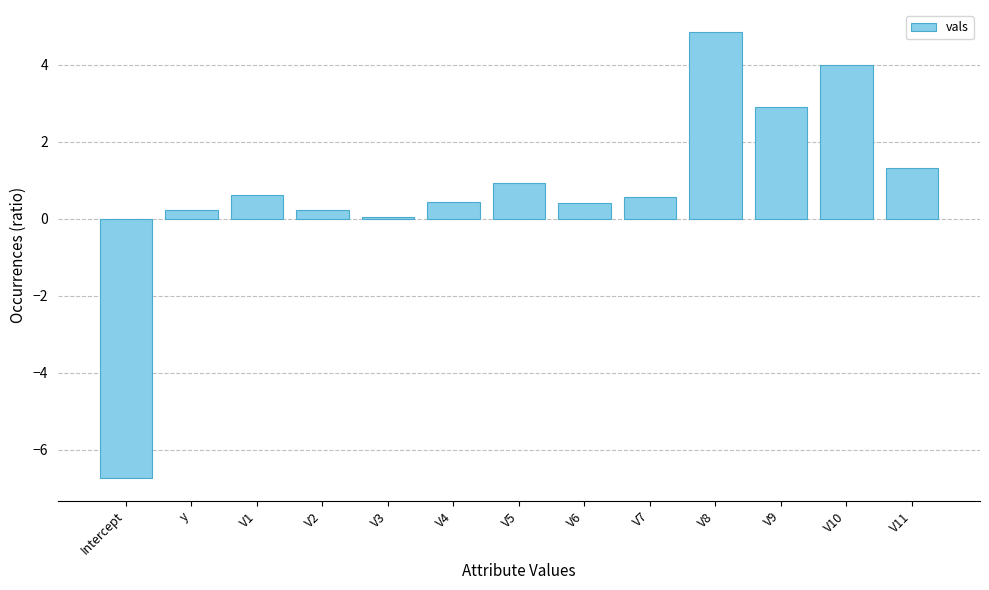

What is the sum of the values at V6 and V4?

0.8